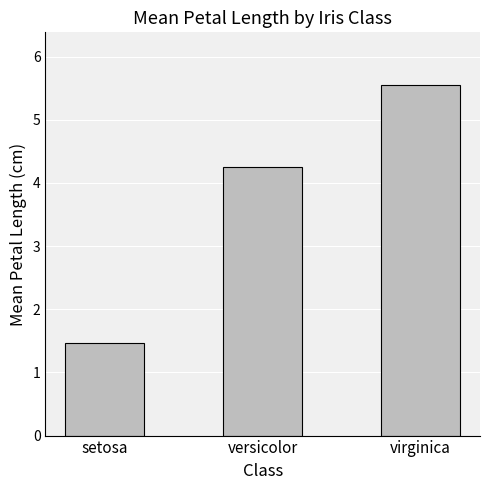

Does the chart contain stacked bars?

No